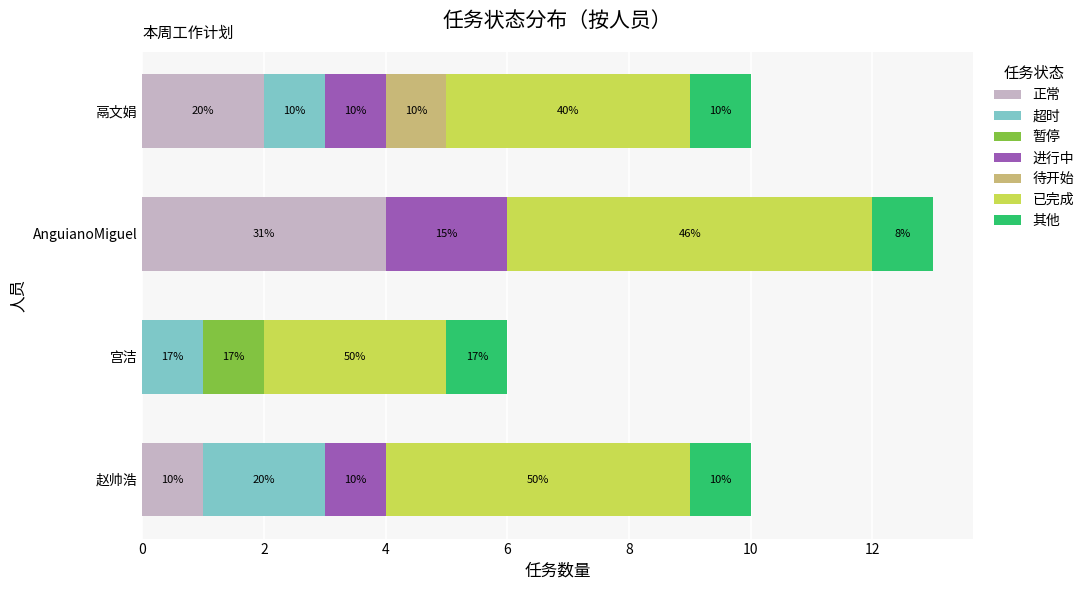

What are all the series names shown in the legend?

正常, 超时, 暂停, 进行中, 待开始, 已完成, 其他